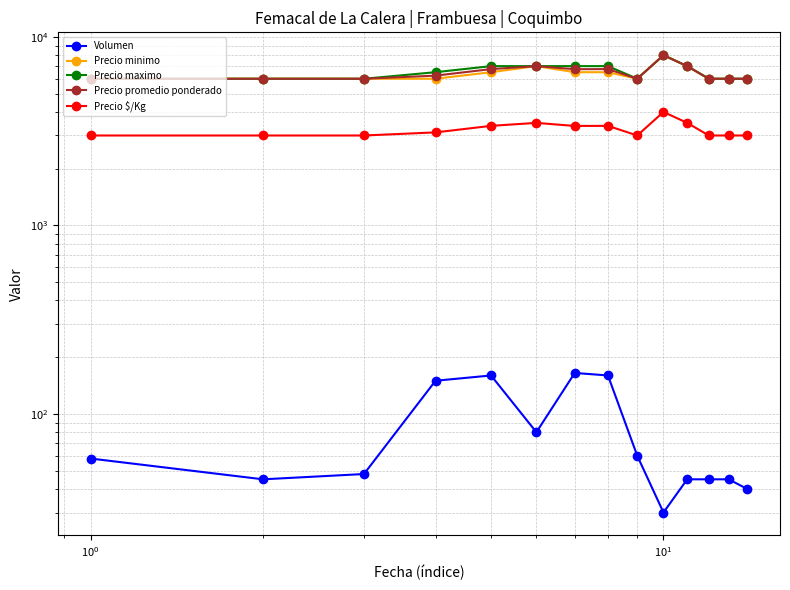

Rank the series by their maximum value, from highest to lowest.

Precio minimo, Precio maximo, Precio promedio ponderado, Precio $/Kg, Volumen